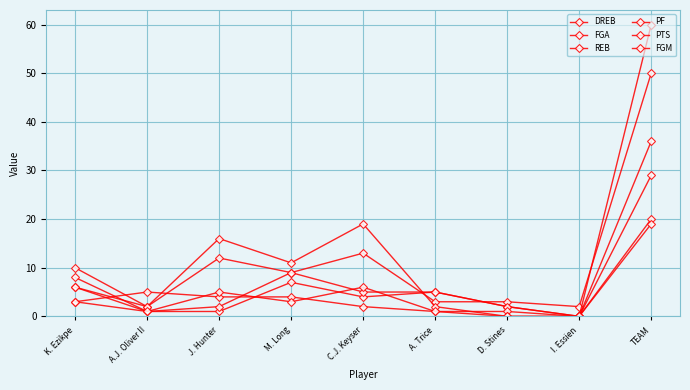

What is the value of the REB point at the 2nd from the left?

1